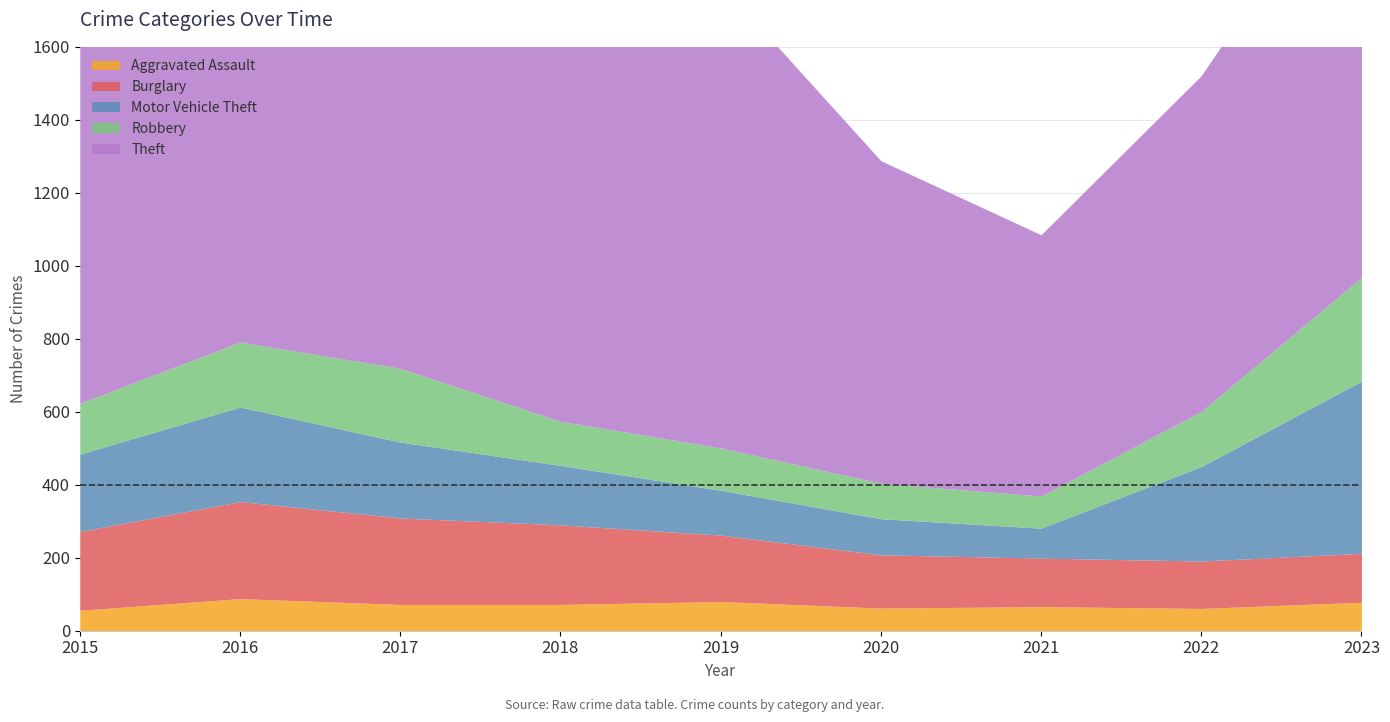

Count the number of categories in the chart.

9